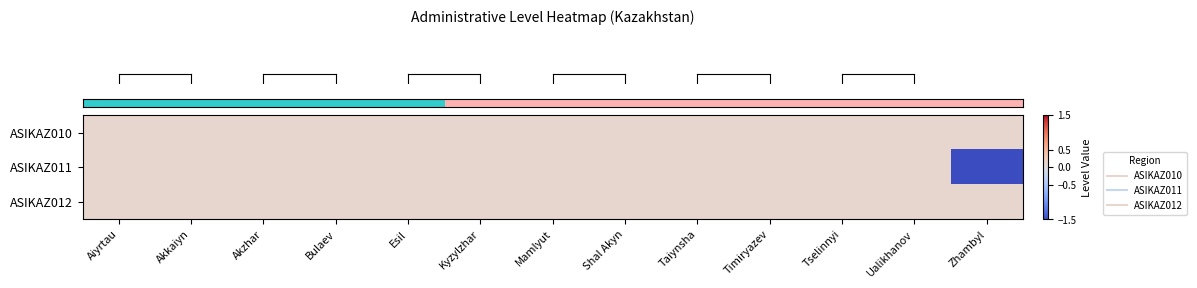

Reading right to left, what are all the values shown in this chart?

row_0: Zhambyl=0.1	Ualikhanov=0.1	Tselinnyi=0.1	Timiryazev=0.1	Taiynsha=0.1	Shal Akyn=0.1	Mamlyut=0.1	Kyzylzhar=0.1	Esil=0.1	Bulaev=0.1	Akzhar=0.1	Akkaiyn=0.1	Aiyrtau=0.1
row_1: Zhambyl=-4.6	Ualikhanov=0.1	Tselinnyi=0.1	Timiryazev=0.1	Taiynsha=0.1	Shal Akyn=0.1	Mamlyut=0.1	Kyzylzhar=0.1	Esil=0.1	Bulaev=0.1	Akzhar=0.1	Akkaiyn=0.1	Aiyrtau=0.1
row_2: Zhambyl=0.1	Ualikhanov=0.1	Tselinnyi=0.1	Timiryazev=0.1	Taiynsha=0.1	Shal Akyn=0.1	Mamlyut=0.1	Kyzylzhar=0.1	Esil=0.1	Bulaev=0.1	Akzhar=0.1	Akkaiyn=0.1	Aiyrtau=0.1